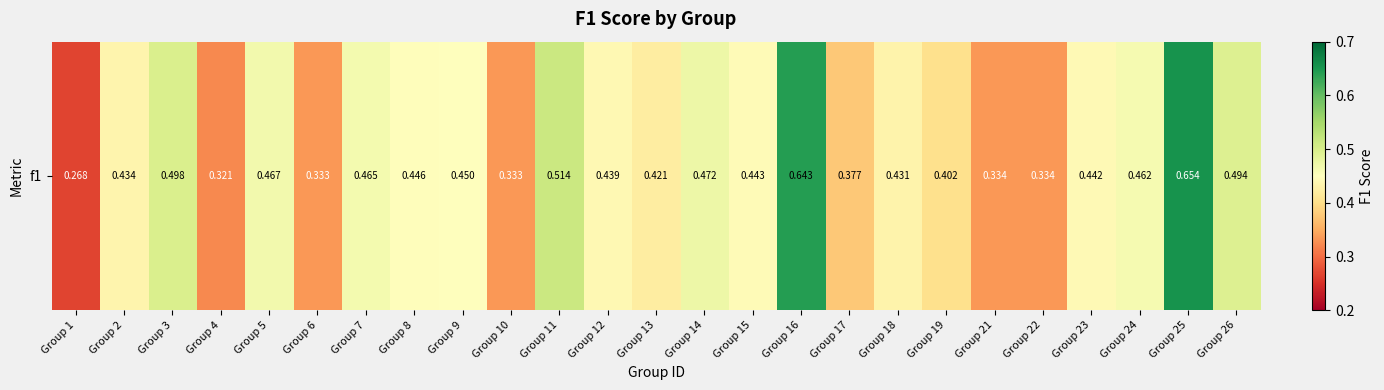

True or false: the data shows 0.7 at Group 25.

True